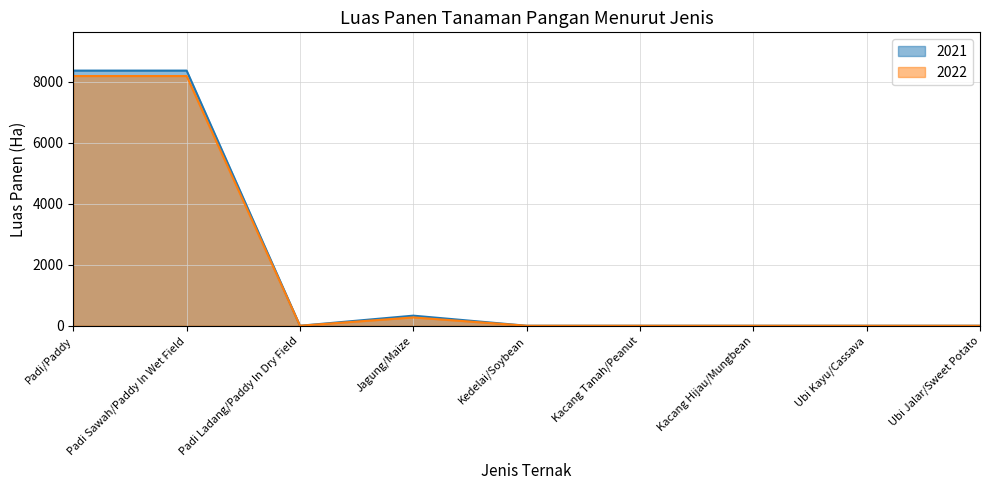

At which category does the chart reach its peak across all series?

Padi/Paddy